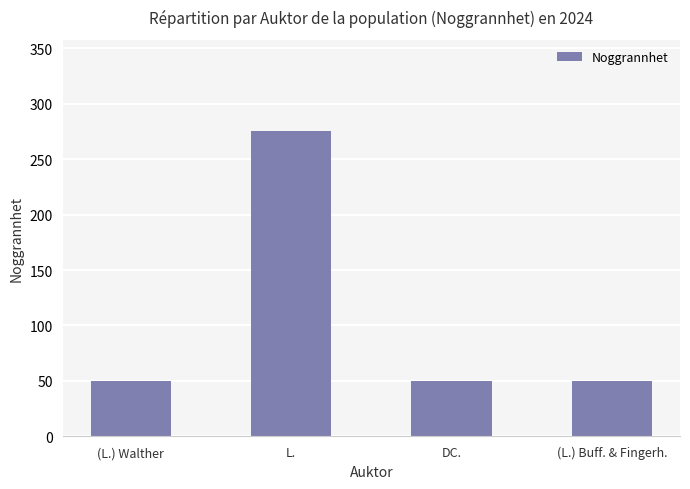

What is the sum of all values?

425